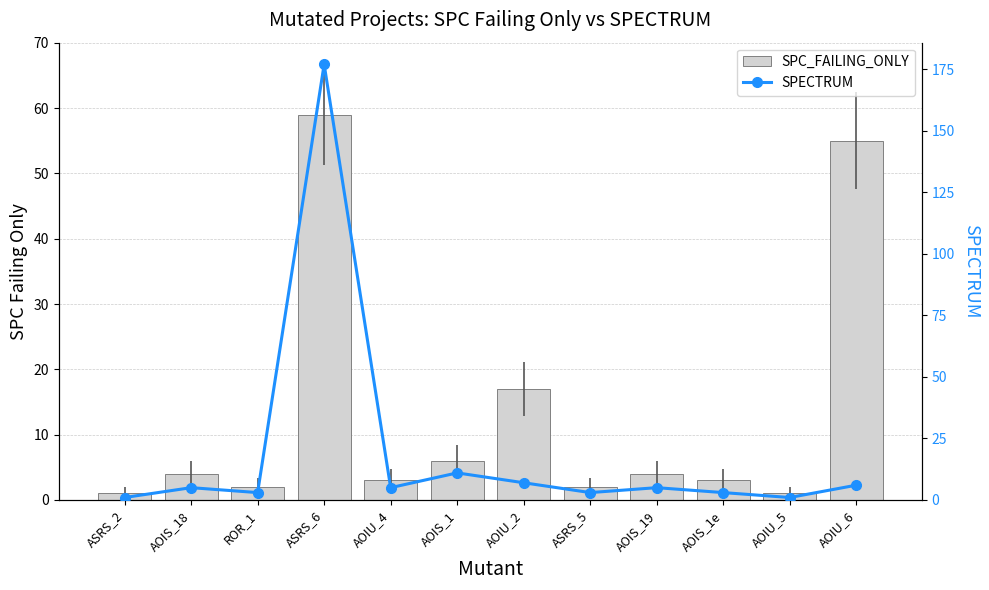

The value of SPECTRUM at AOIU_5 is 1. True or false?

False